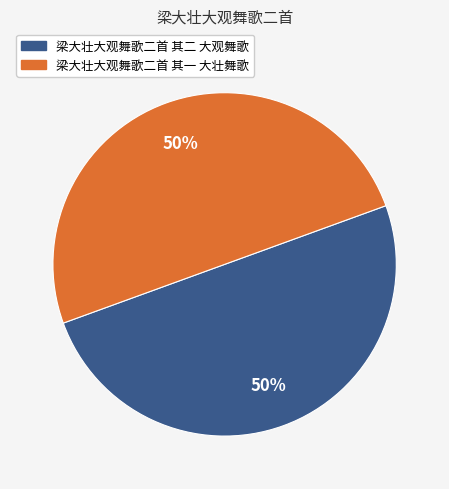

To the nearest percent, what percentage of the pie is 梁大壮大观舞歌二首 其一 大壮舞歌?

50%